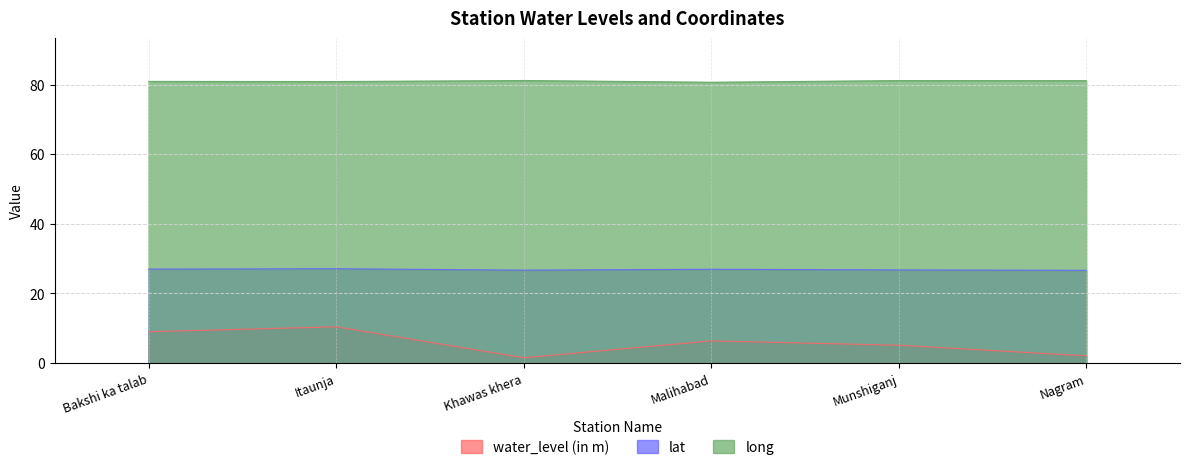

True or false: lat and water_level (in m) intersect in this chart.

False